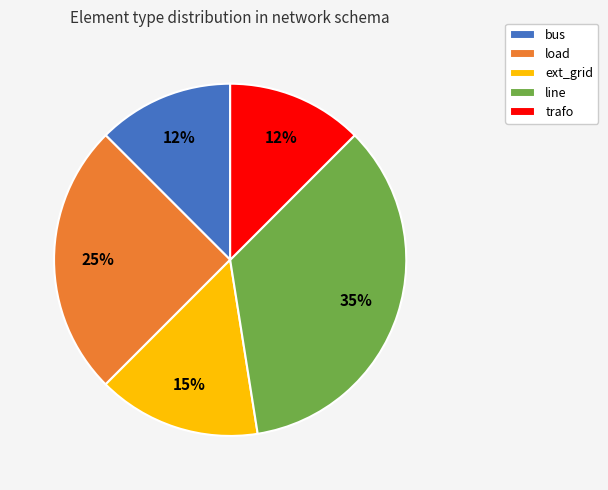

What percentage is the load slice, to the nearest percent?

25%